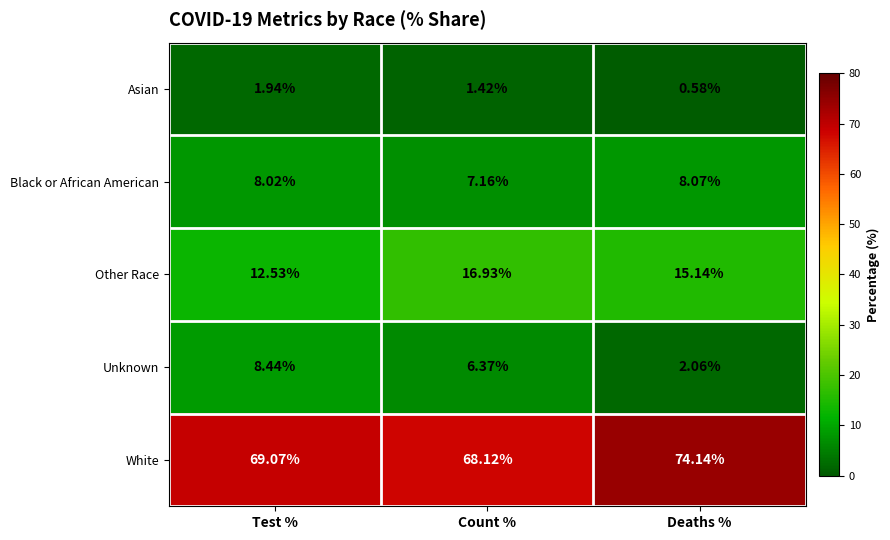

List the labels in order of Black or African American value, largest first.

Deaths %, Test %, Count %